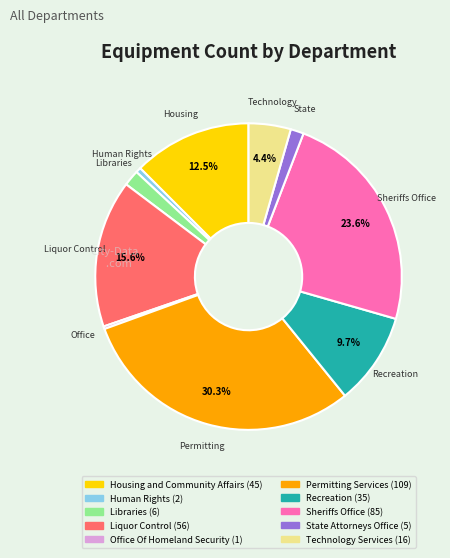

What percentage is the Permitting Services slice, to the nearest percent?

30%